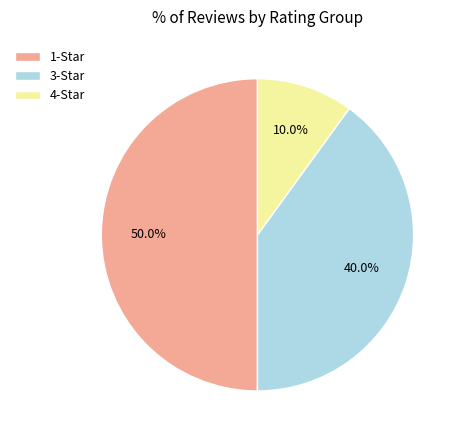

What portion of the pie excludes 4-Star?

90.0%